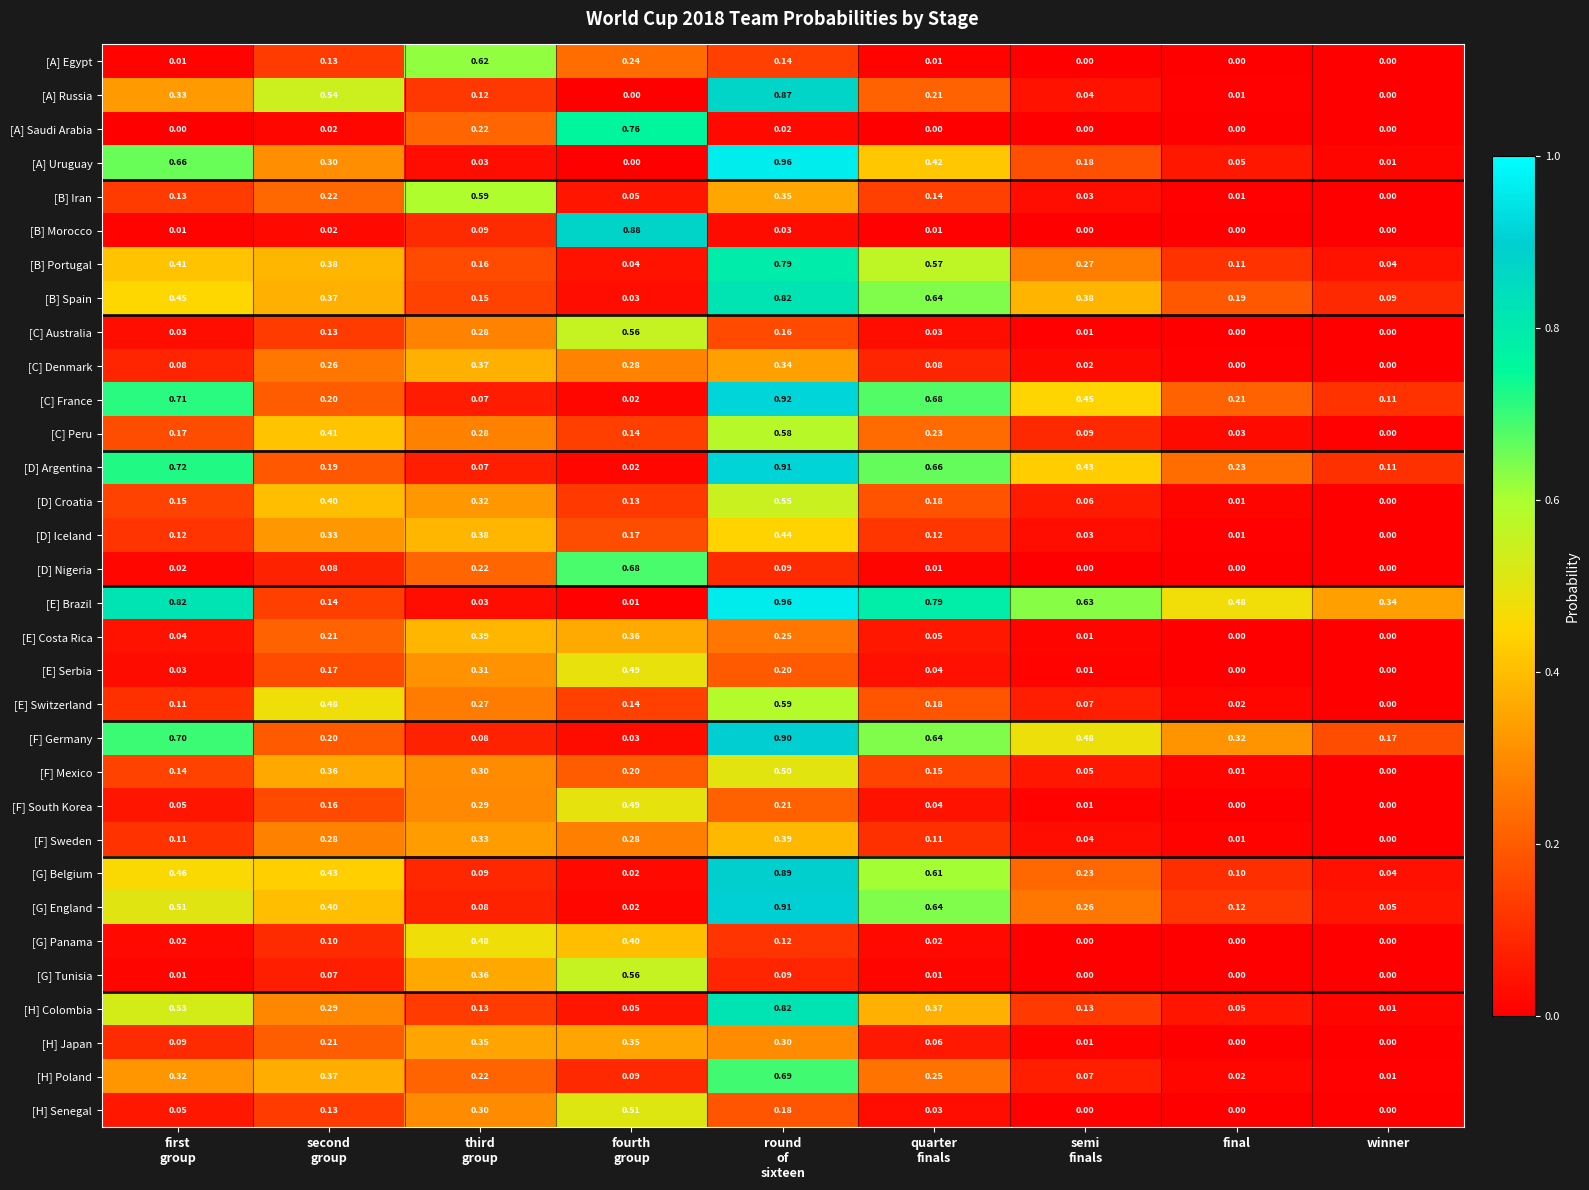

Where is [F] Sweden nearest to the value 0?

winner